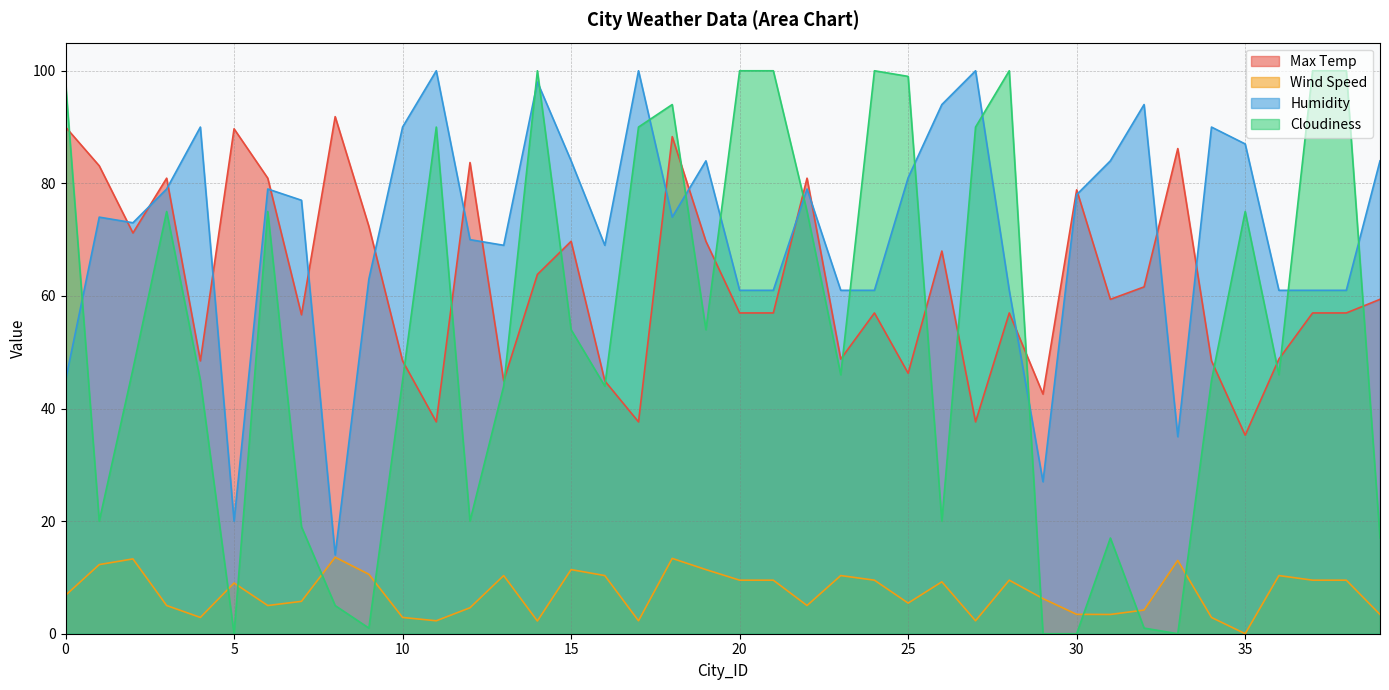

Which series has the widest spread of values?

Cloudiness